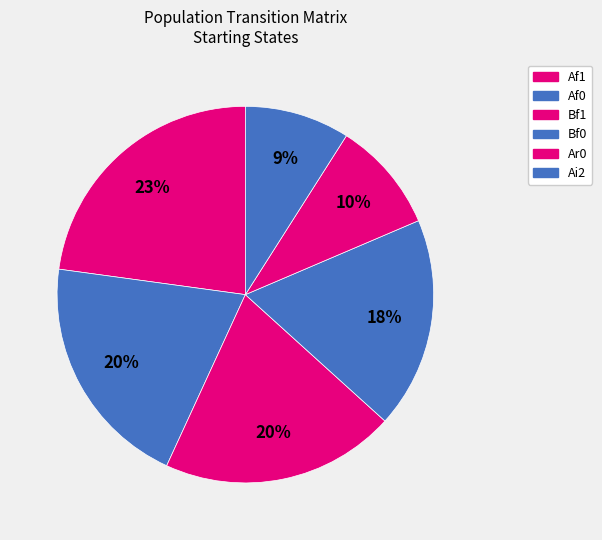

How many segments does this pie chart have?

6